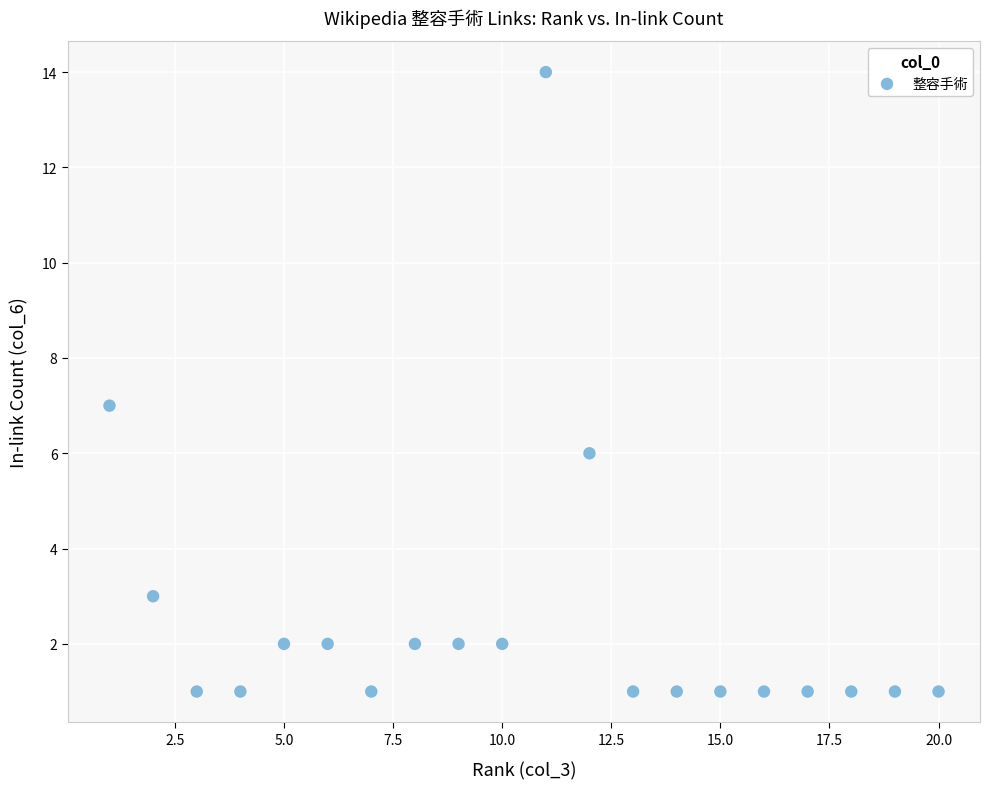

What is the range of X values (max minus min)?

19